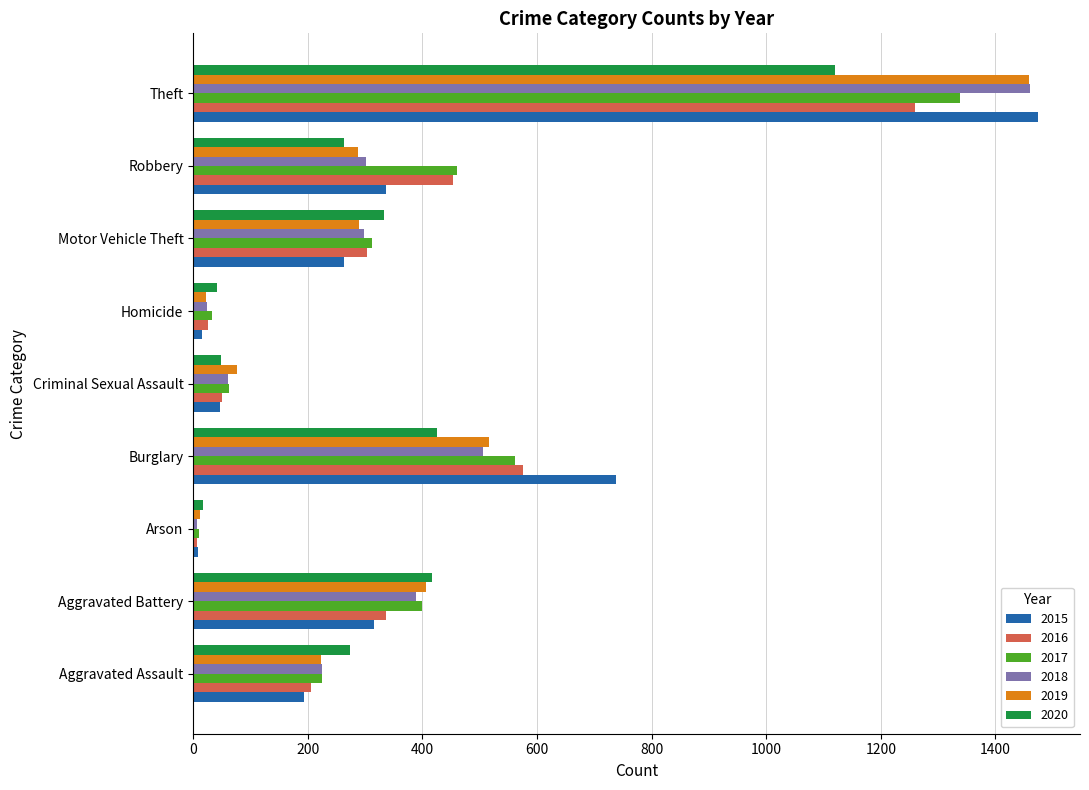

What is the average value of the 2019 series?

366